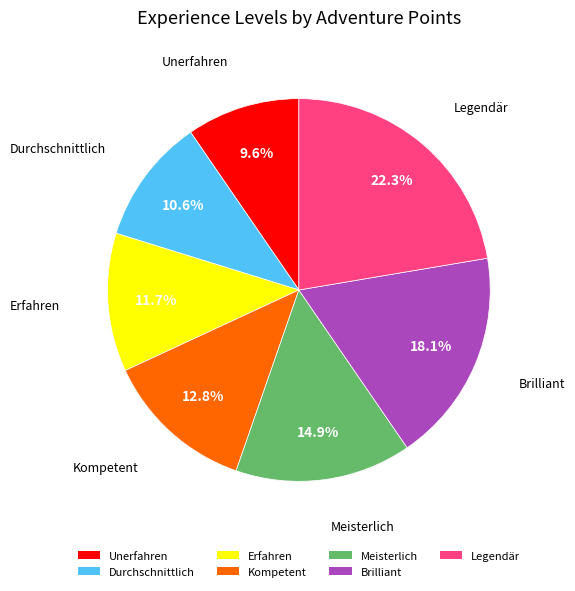

Which has a higher value, Brilliant or Legendär?

Legendär